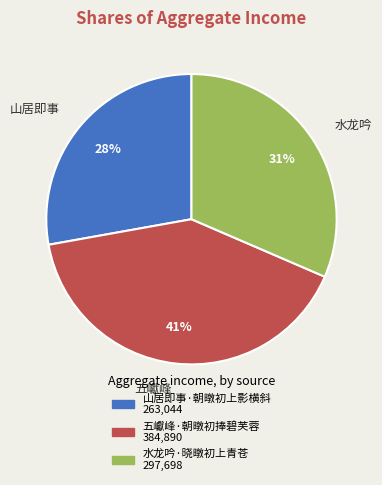

How many slices are in this pie chart?

3